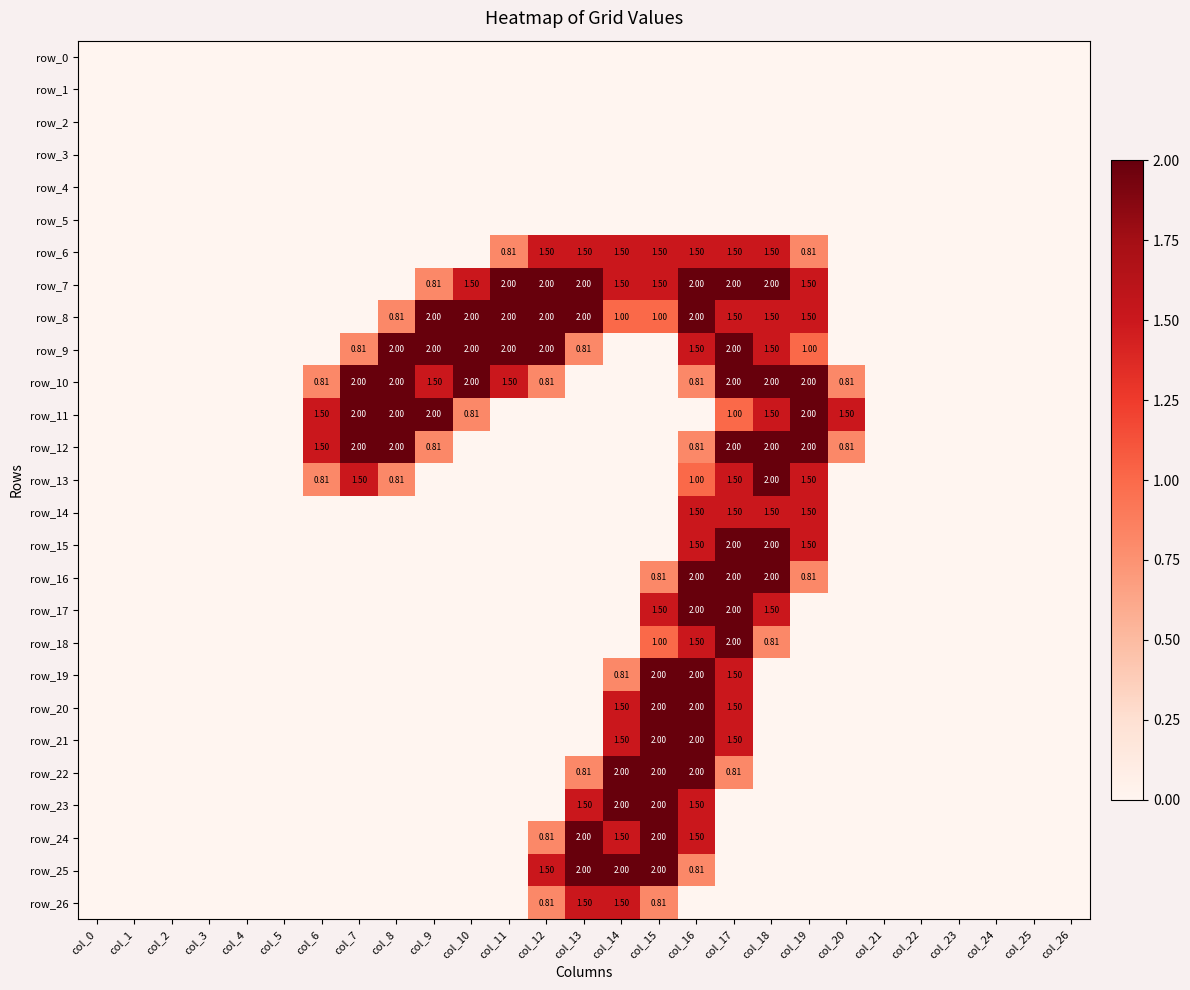

True or false: row_13 has a value of 1.5 at col_19.

True